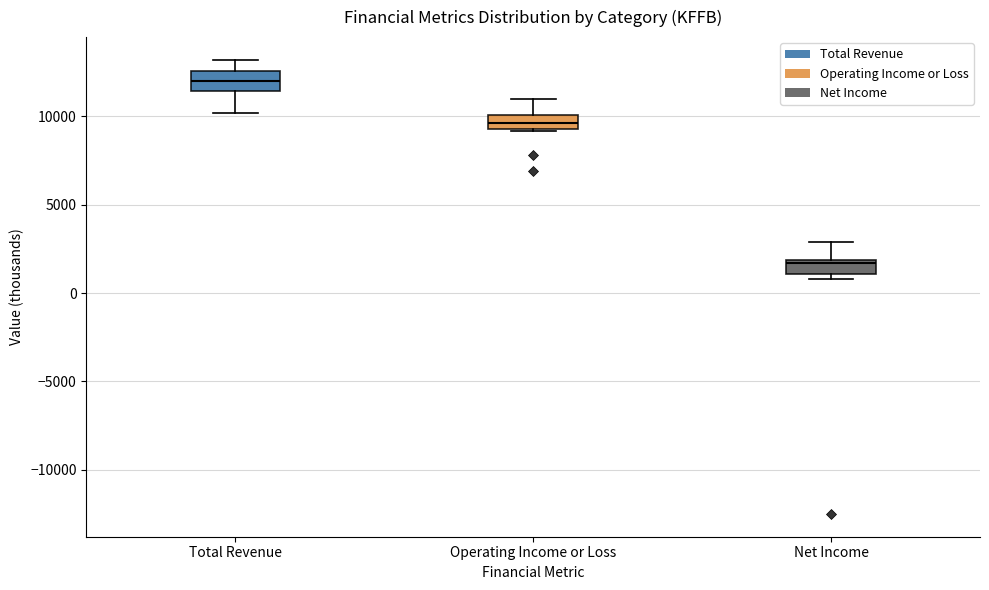

Which box's median line is the highest?

Total Revenue